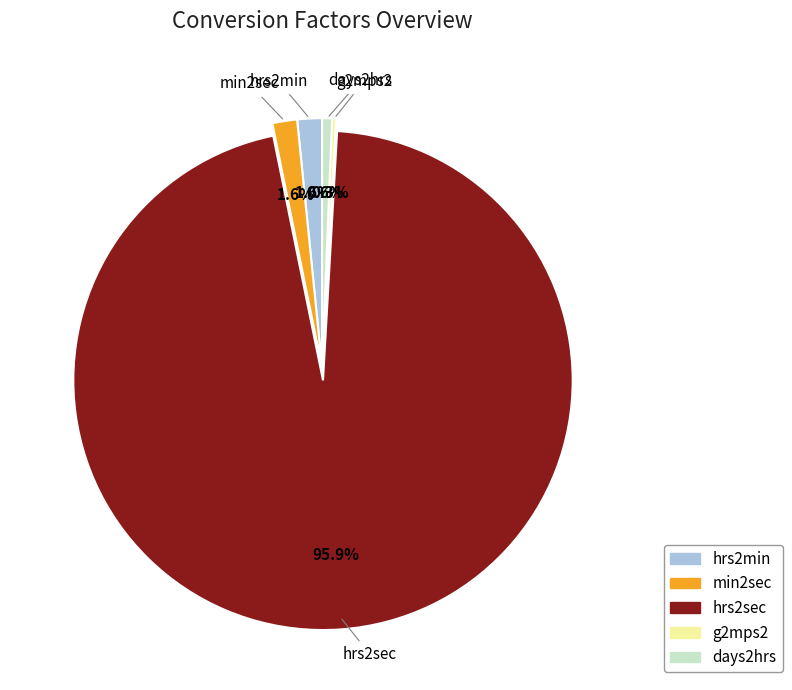

Which category accounts for the majority?

hrs2sec